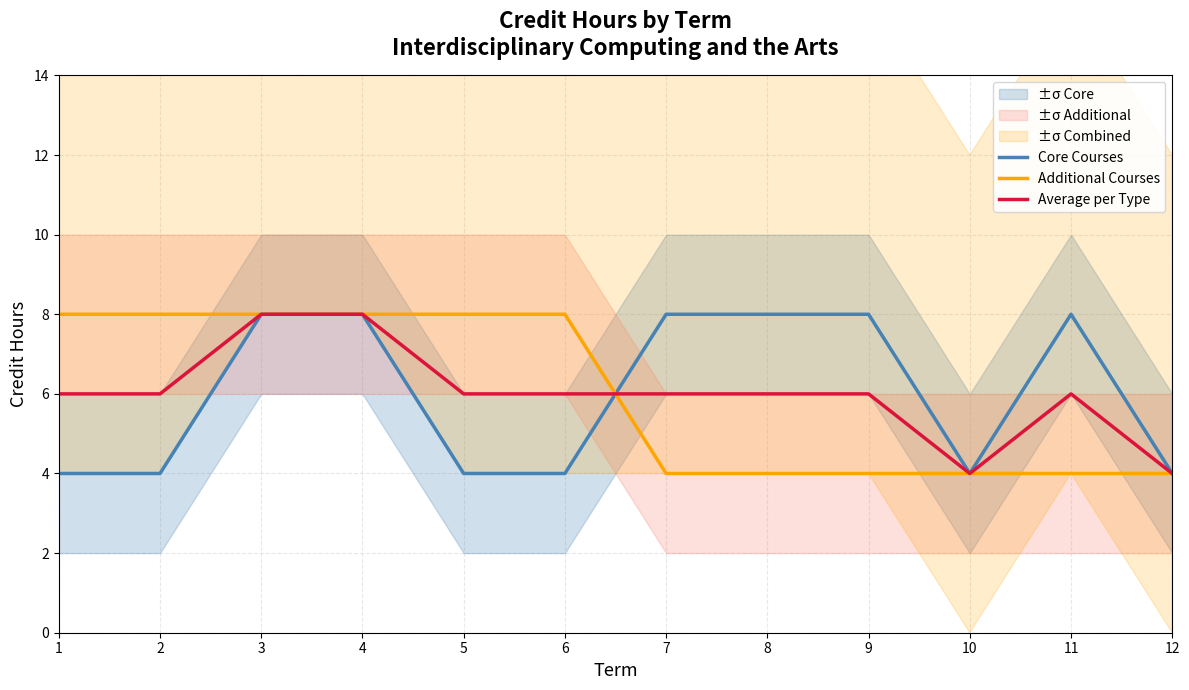

After their last crossing, which series has the higher values: Additional Courses or Average per Type?

Average per Type